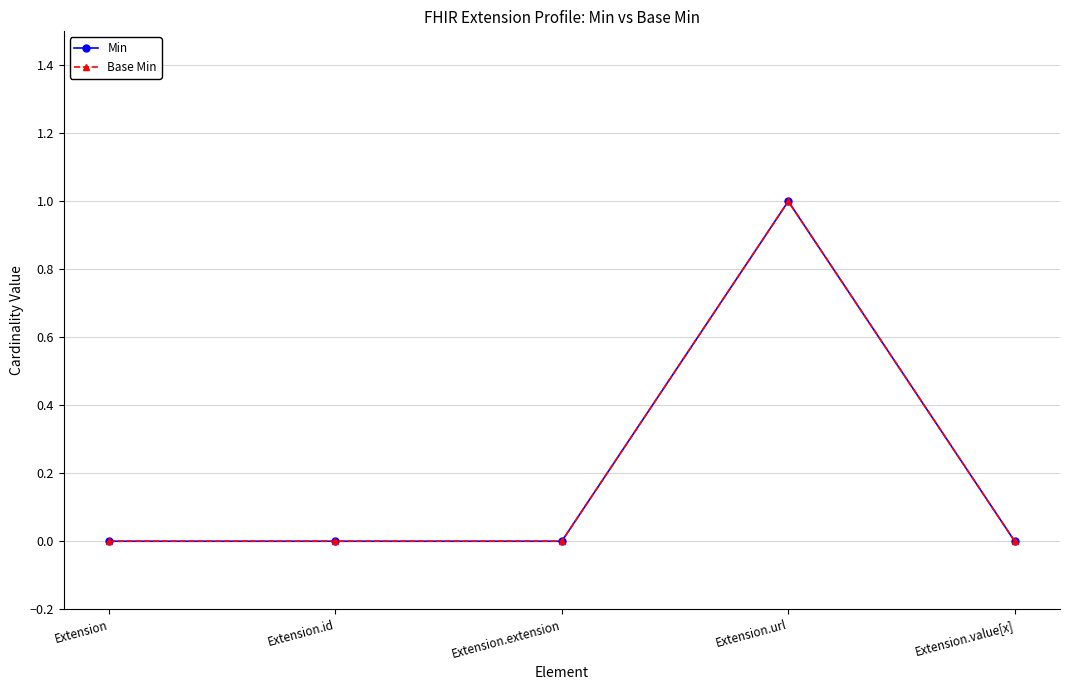

Does the chart have visible grid lines?

Yes